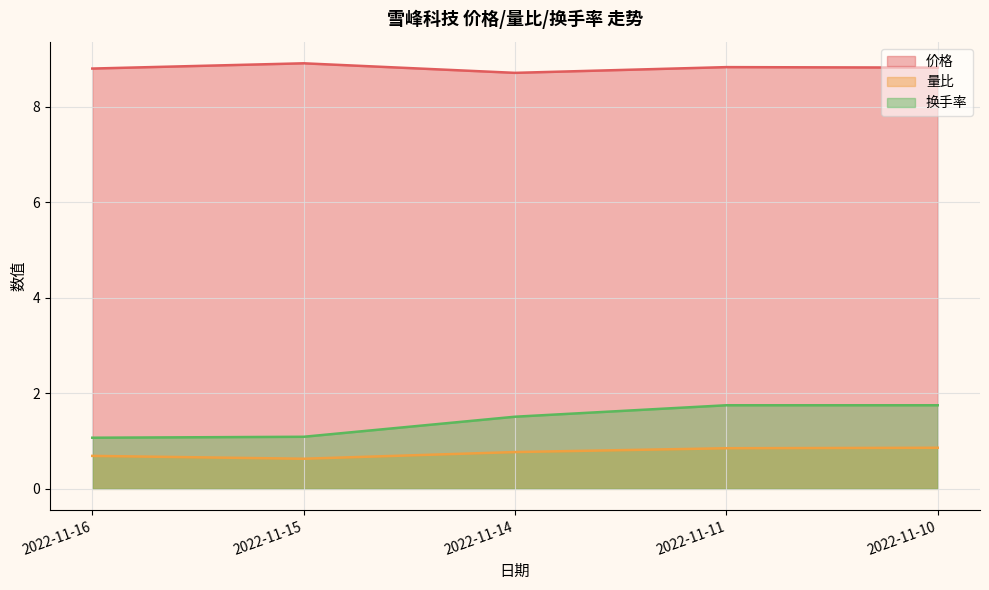

What is the lowest value of the 换手率 series?

1.1